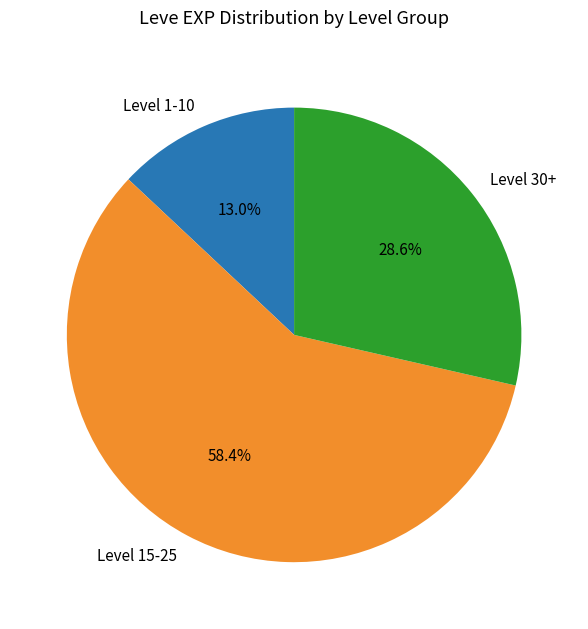

What is the smallest slice in the pie chart?

Level 1-10